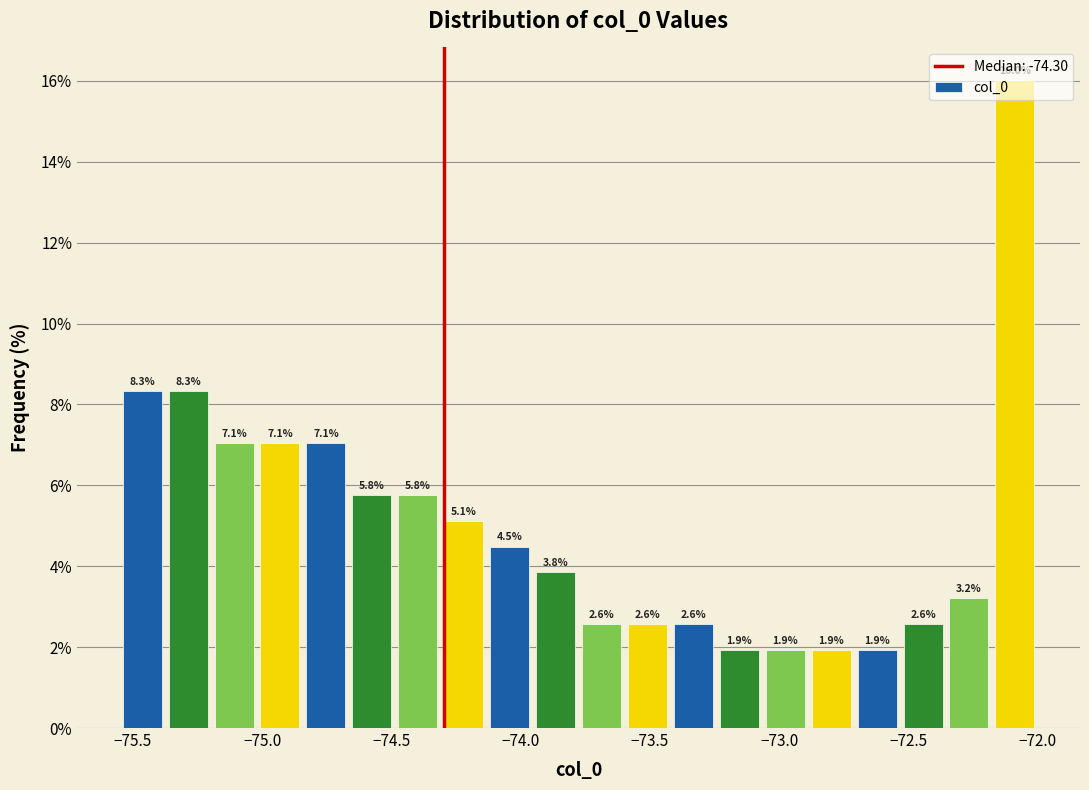

Read against the x-axis, roughly where is the centre of the tallest bar?

-72.10